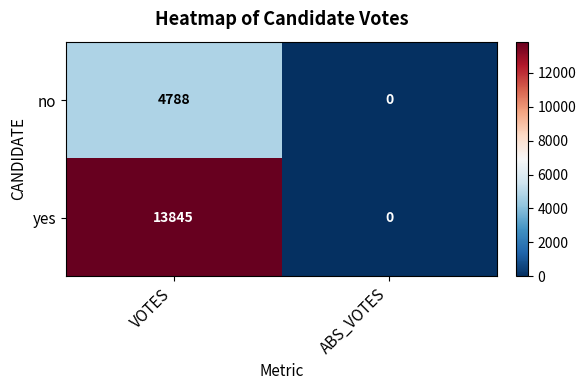

Which series has the largest range (max minus min)?

yes